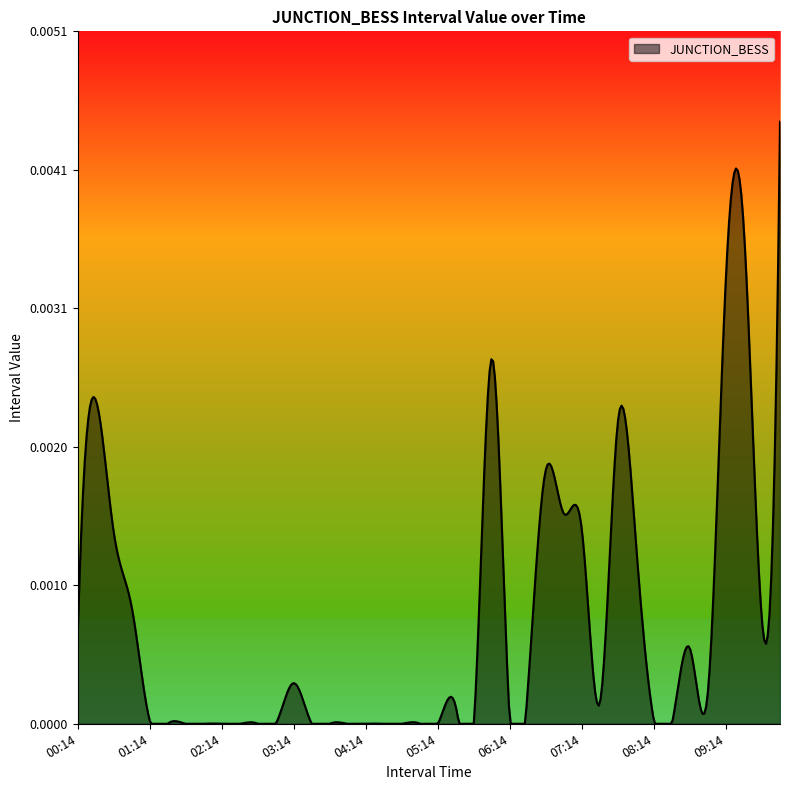

Does the chart display data point markers on the line(s)?

No